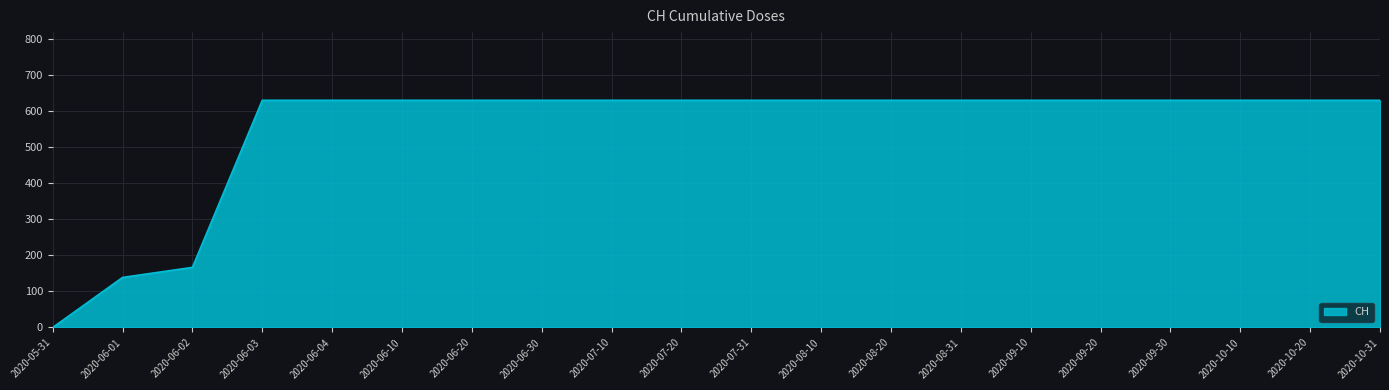

Does the chart display data point markers on the line(s)?

No